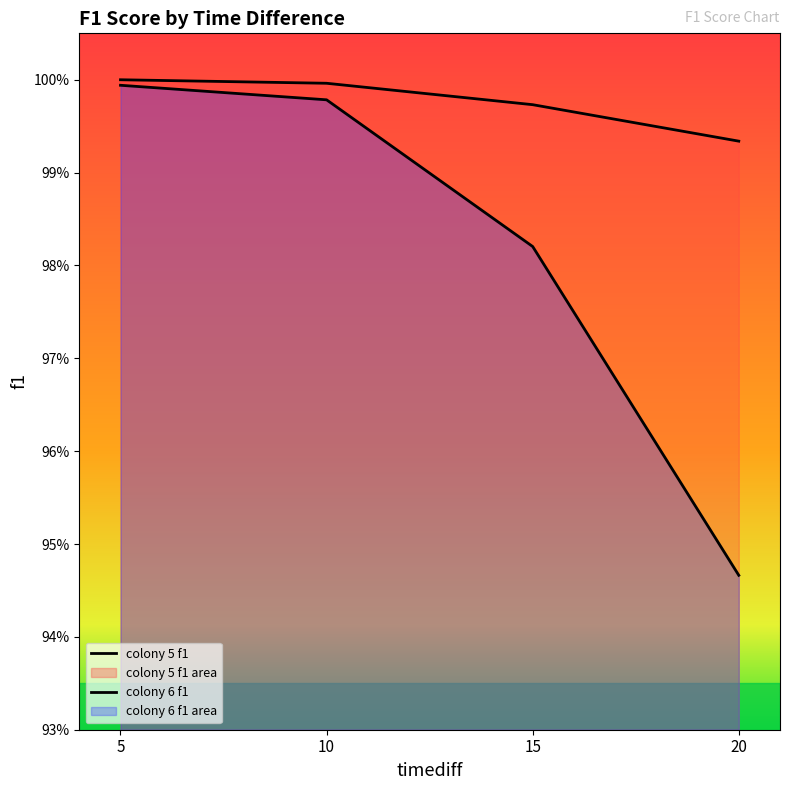

What is the value of the colony 6 f1 point at the 2nd from the left?

1.0